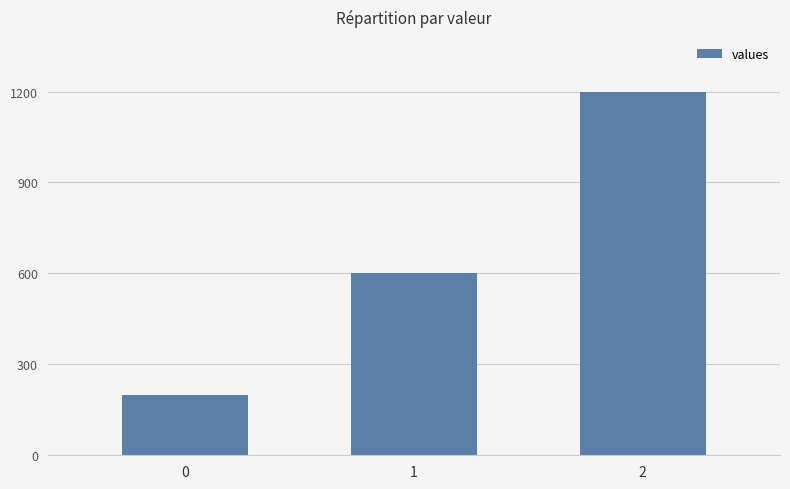

What is the ratio of the value at 2 to the value at 0?

6.0